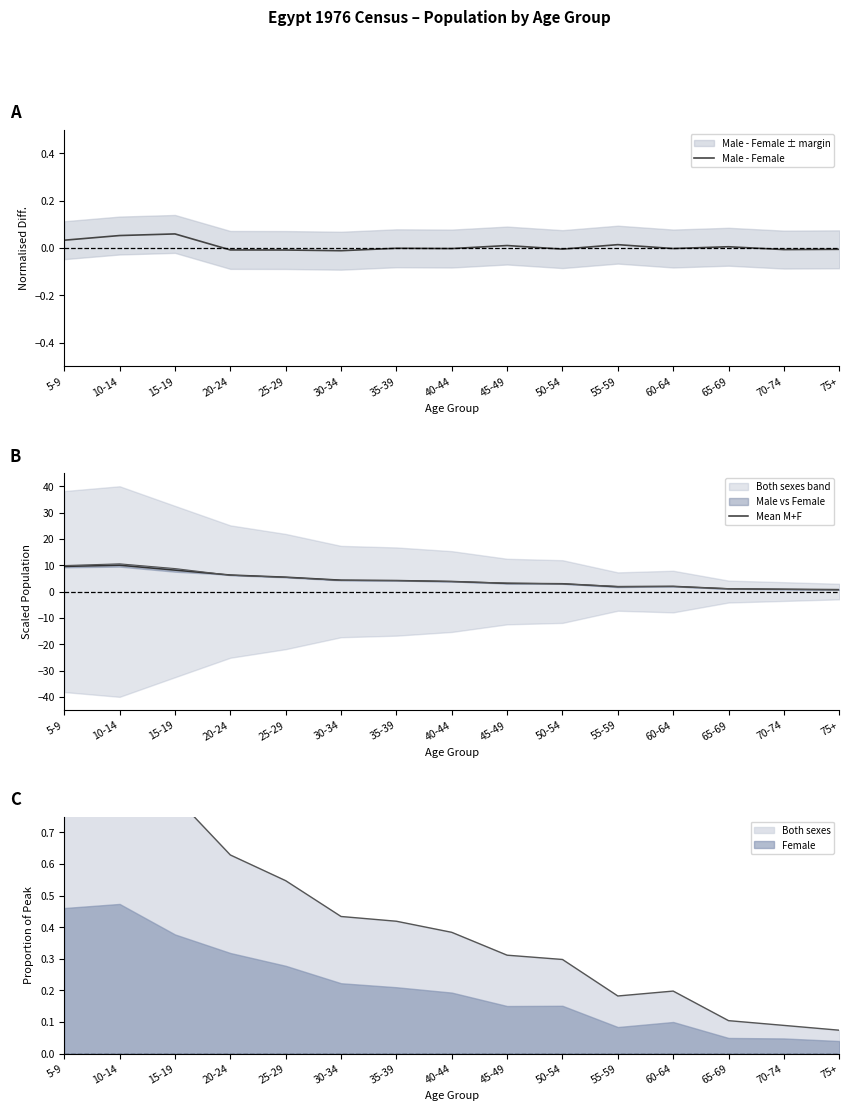

What is the sum of the Mean M+F values at 50-54 and 40-44?

6.8